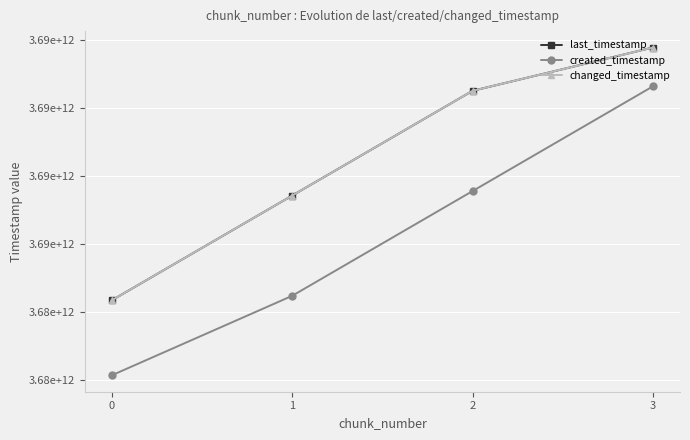

True or false: last_timestamp and created_timestamp intersect in this chart.

False